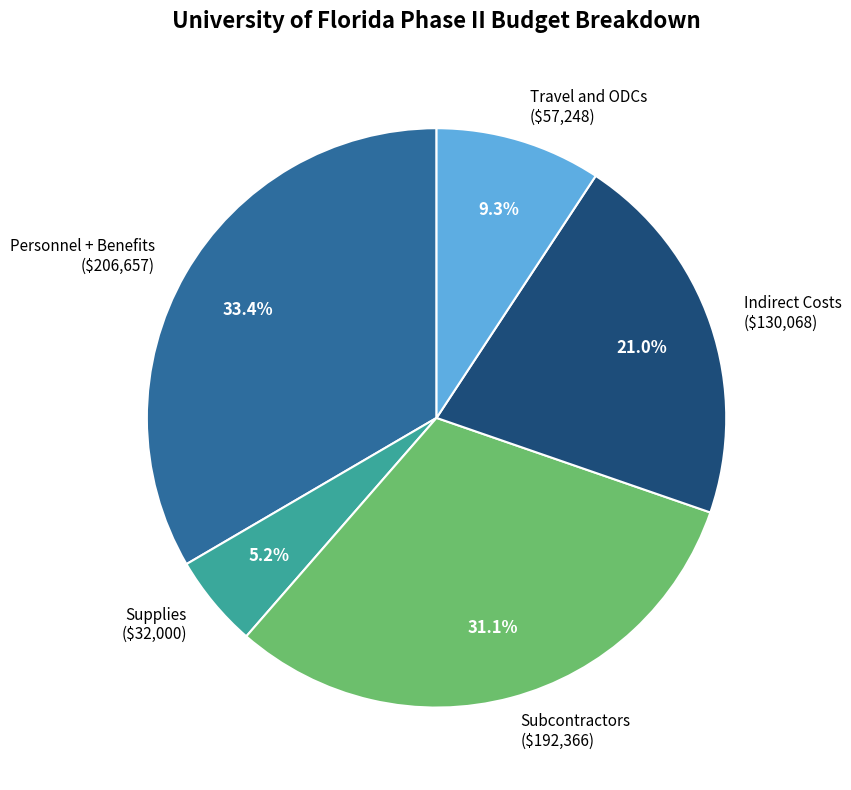

How many segments does this pie chart have?

5